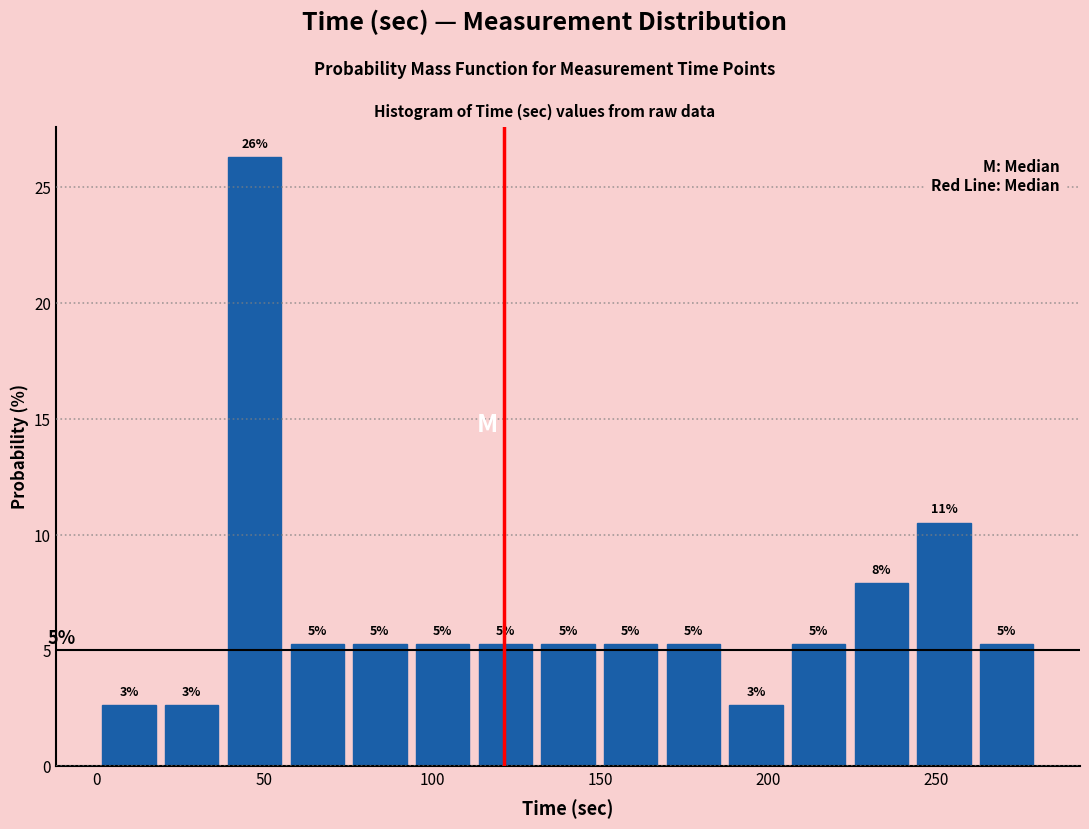

Around what value on the x-axis is the tallest bar? Give the approximate position of its centre, as read against the axis.

45